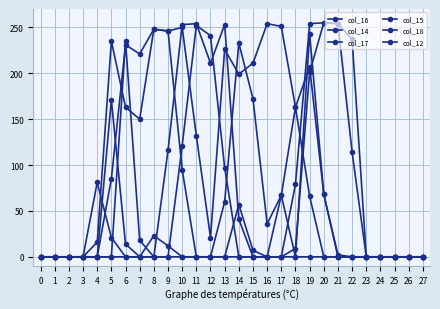

How many data points does each series have?

28